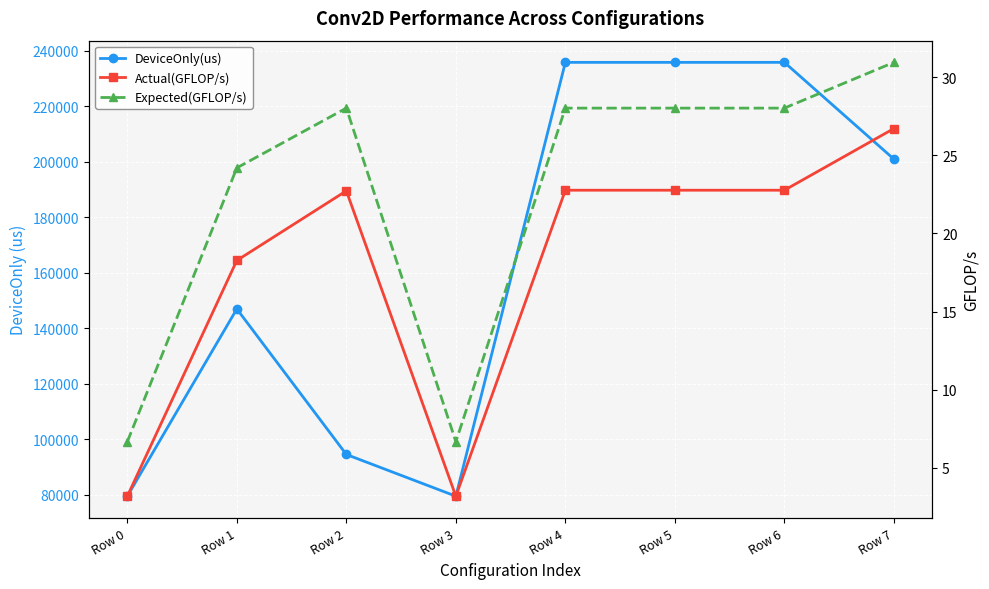

What is the difference between the highest and lowest values at Row 4?

235807.6